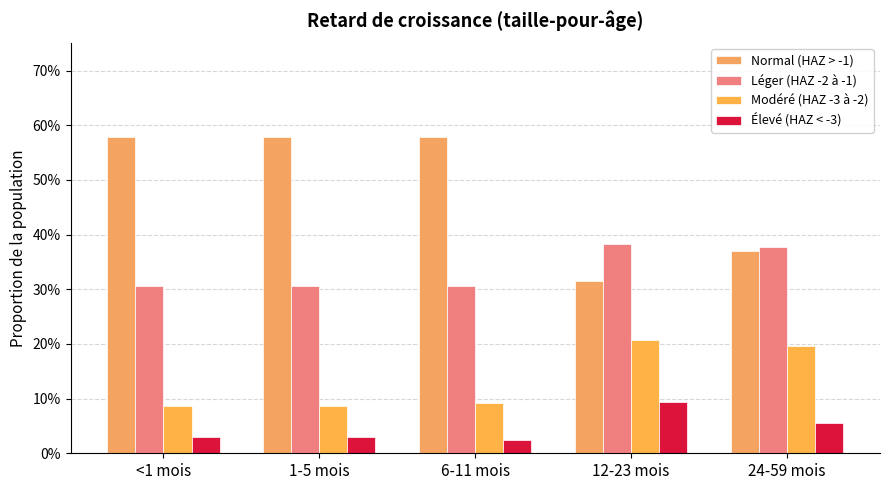

The Léger (HAZ -2 à -1) series shows 0.5 at 24-59 mois. True or false?

False